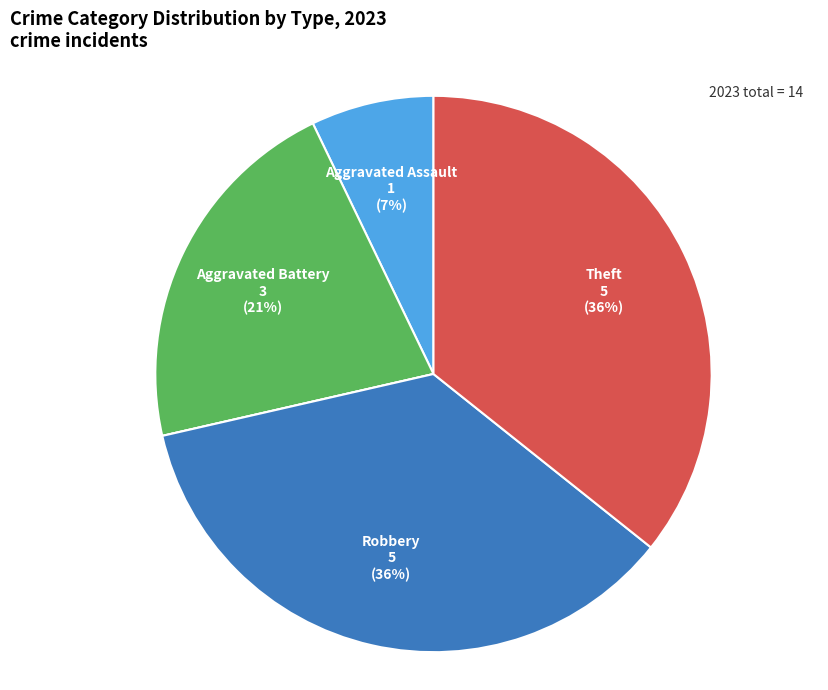

To the nearest percent, what is the average slice percentage?

20%